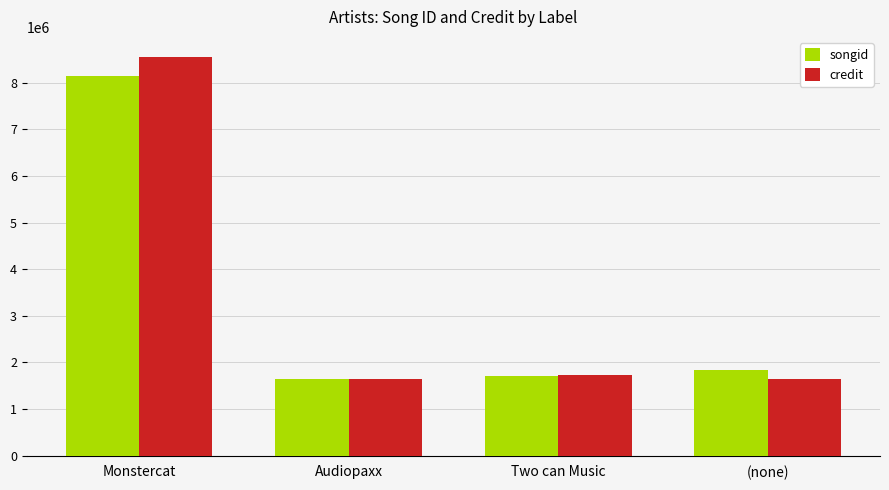

What is the maximum value for songid?

8133935